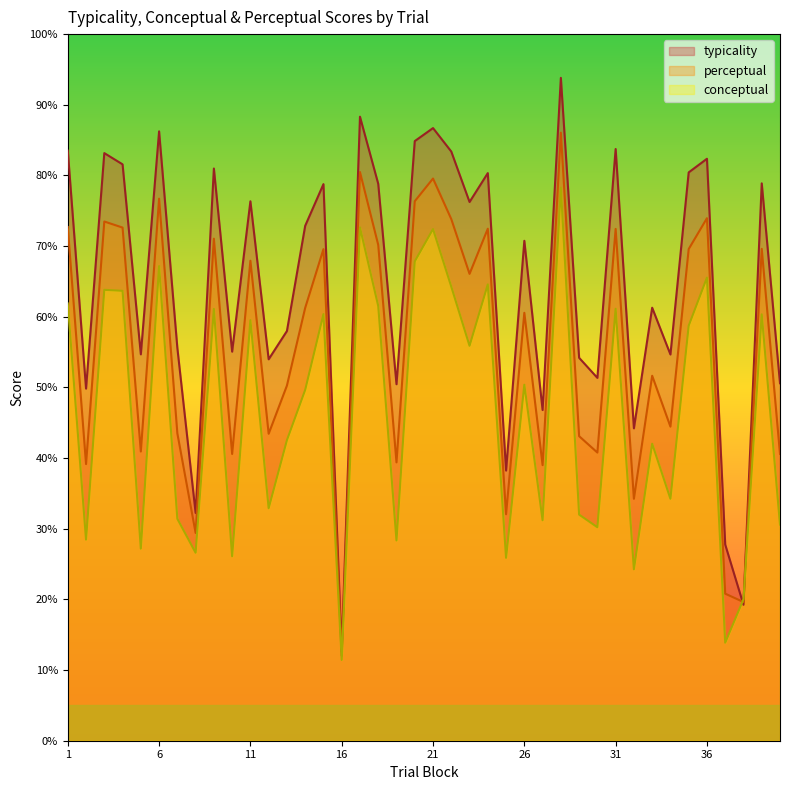

What is the difference between the highest and lowest values at 15?

18.4